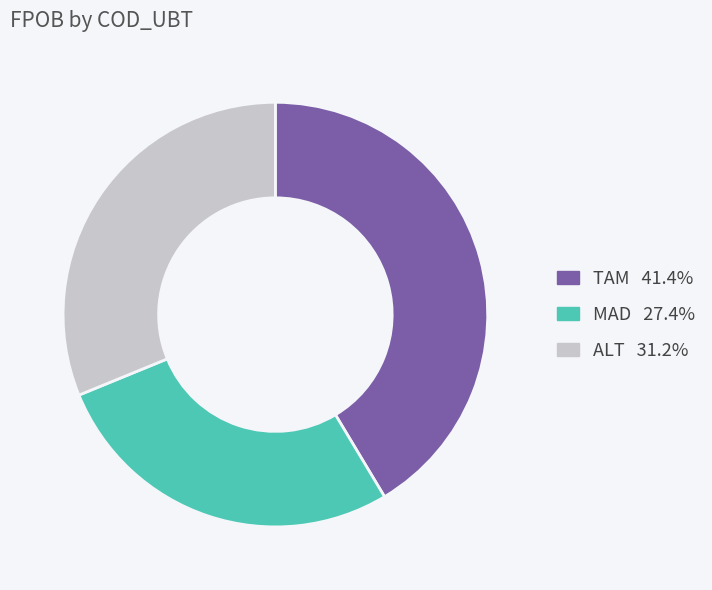

Do TAM and ALT together represent more than half of the pie?

Yes